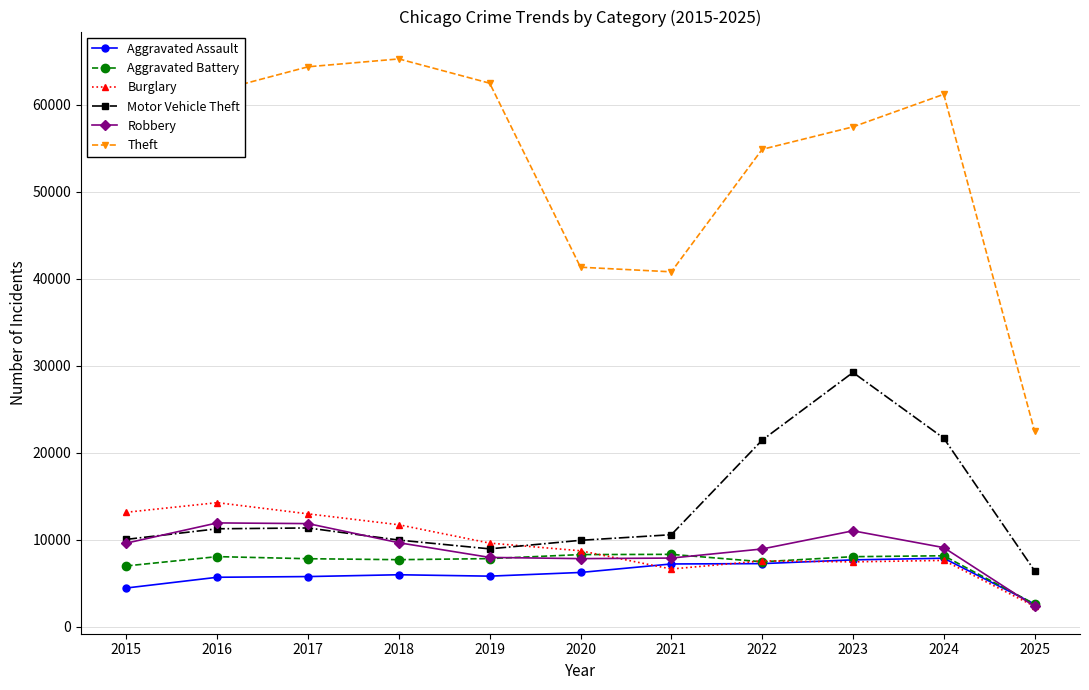

True or false: Motor Vehicle Theft and Aggravated Assault intersect in this chart.

False